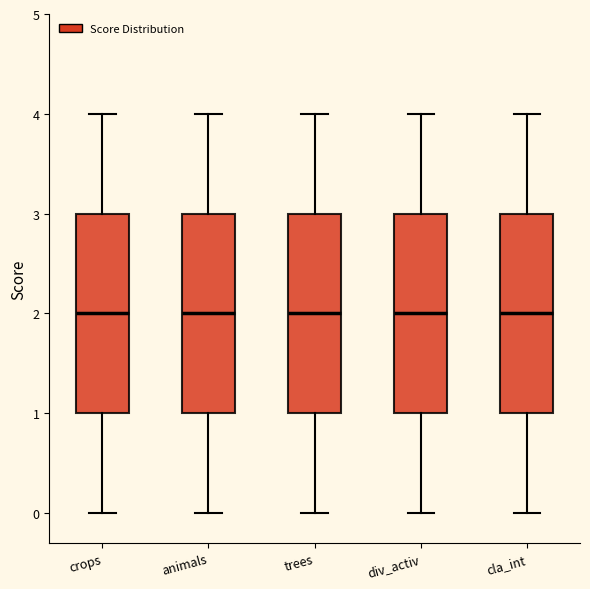

Reading left to right, read every box against the y-axis: the position of its median line, the range the box covers, and the ends of its whiskers. The values are not printed on the chart, so give them approximately, as read against the axis.

crops: median 2, box 1 to 3, whiskers 0 to 4
animals: median 2, box 1 to 3, whiskers 0 to 4
trees: median 2, box 1 to 3, whiskers 0 to 4
div_activ: median 2, box 1 to 3, whiskers 0 to 4
cla_int: median 2, box 1 to 3, whiskers 0 to 4